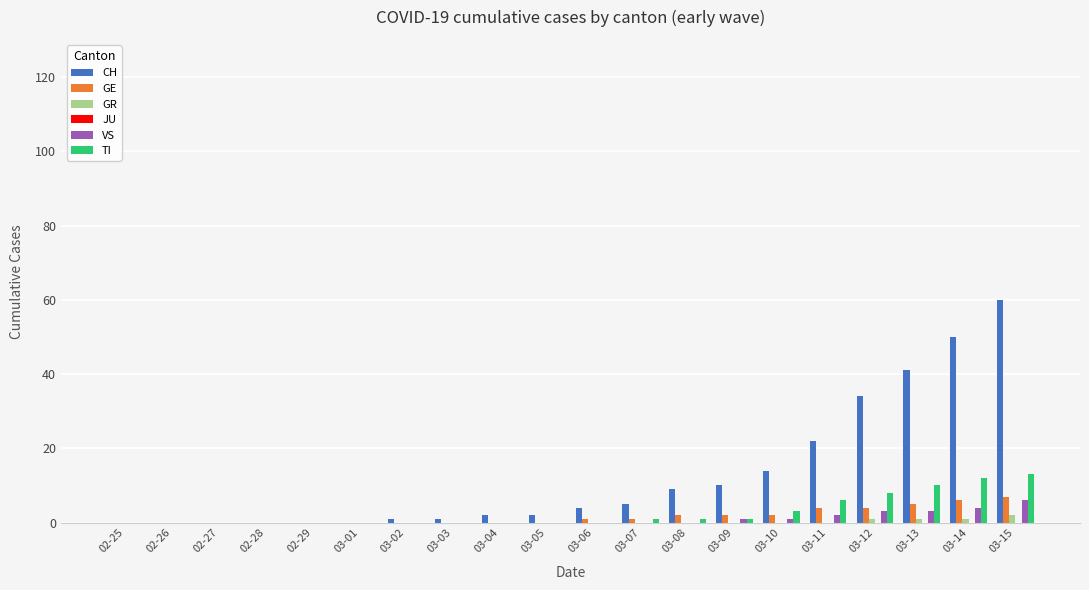

What is the highest value of the TI series?

13